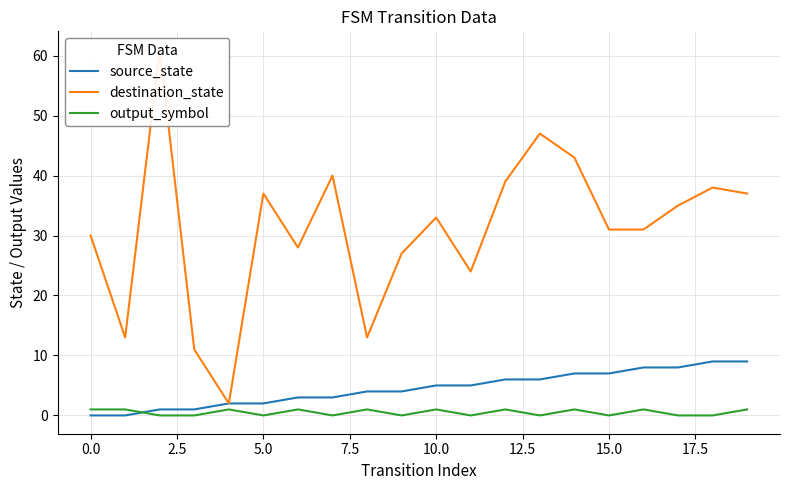

The source_state series shows 2 at 5.0. True or false?

True